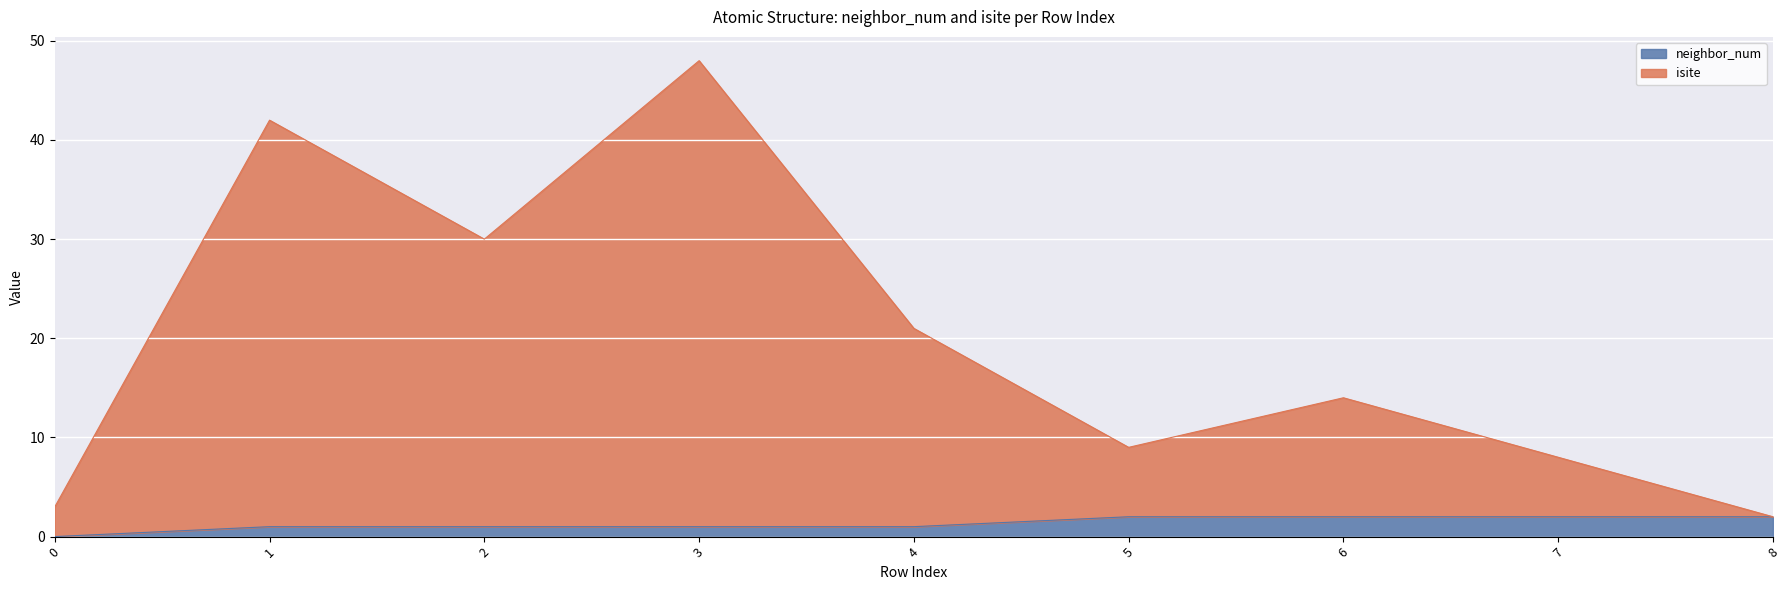

The isite series shows 8 at 7. True or false?

True